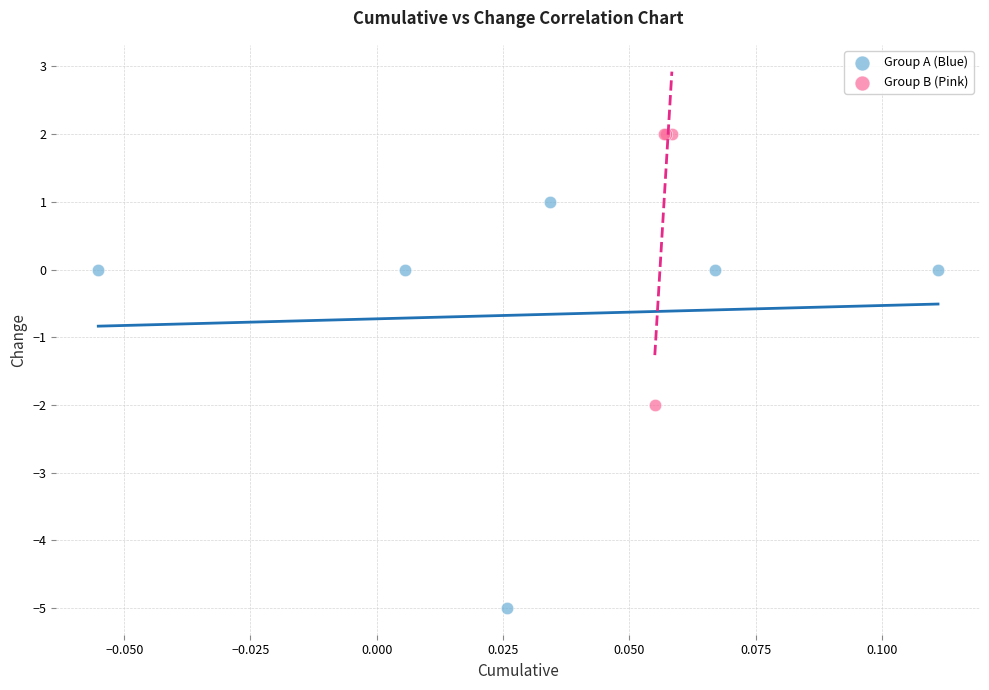

Which series reaches the minimum Y coordinate?

Group A (Blue)